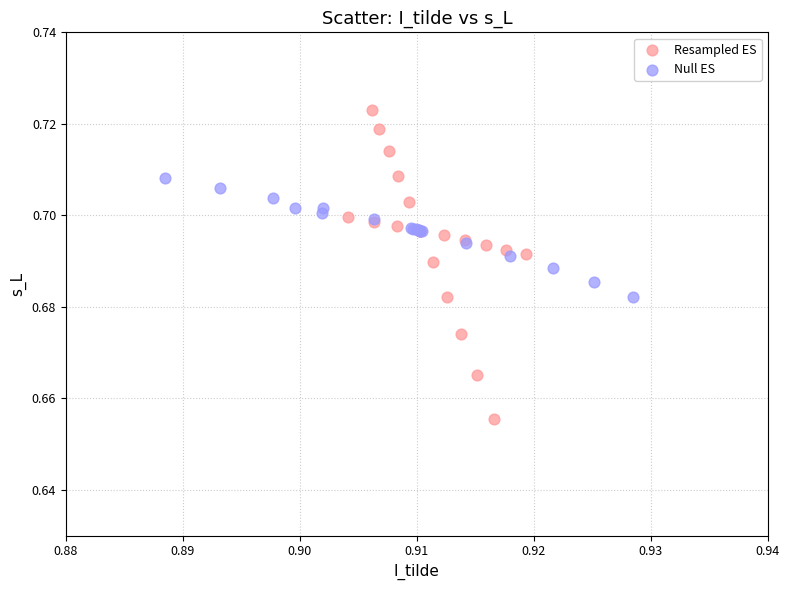

Which series reaches the maximum Y coordinate?

Resampled ES